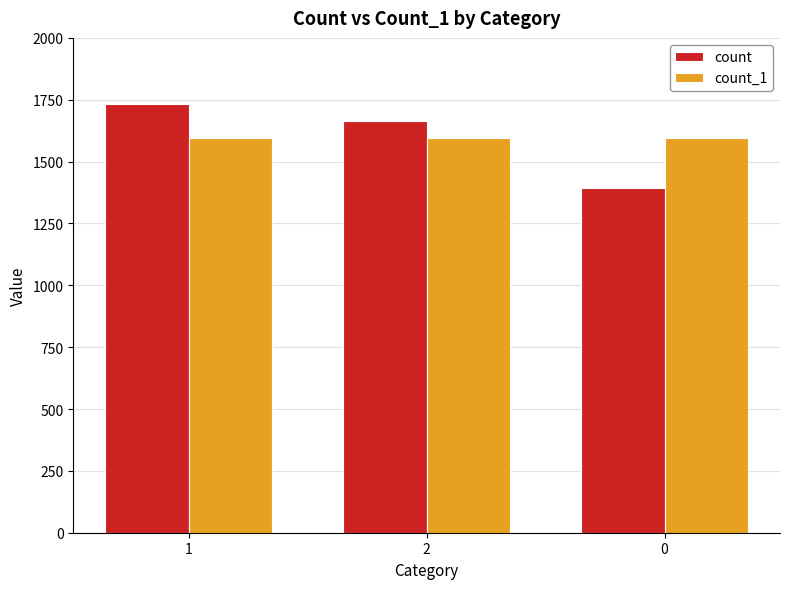

What is the label of the 2nd bar from the left?

2